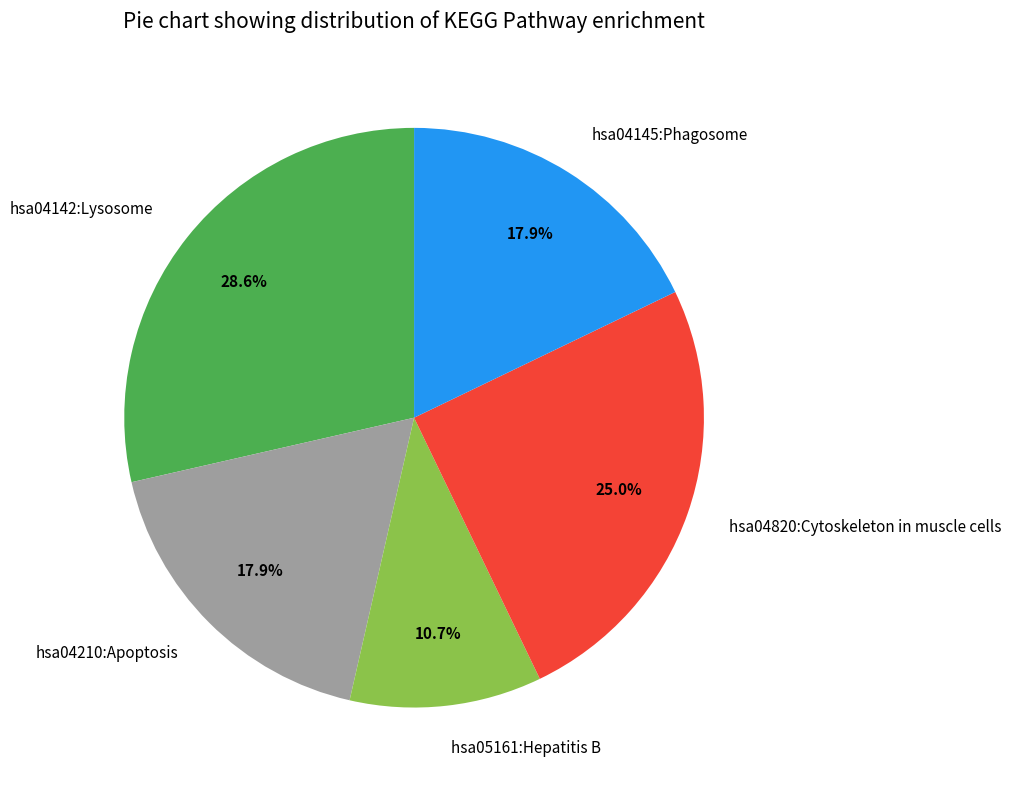

How many segments does this pie chart have?

5